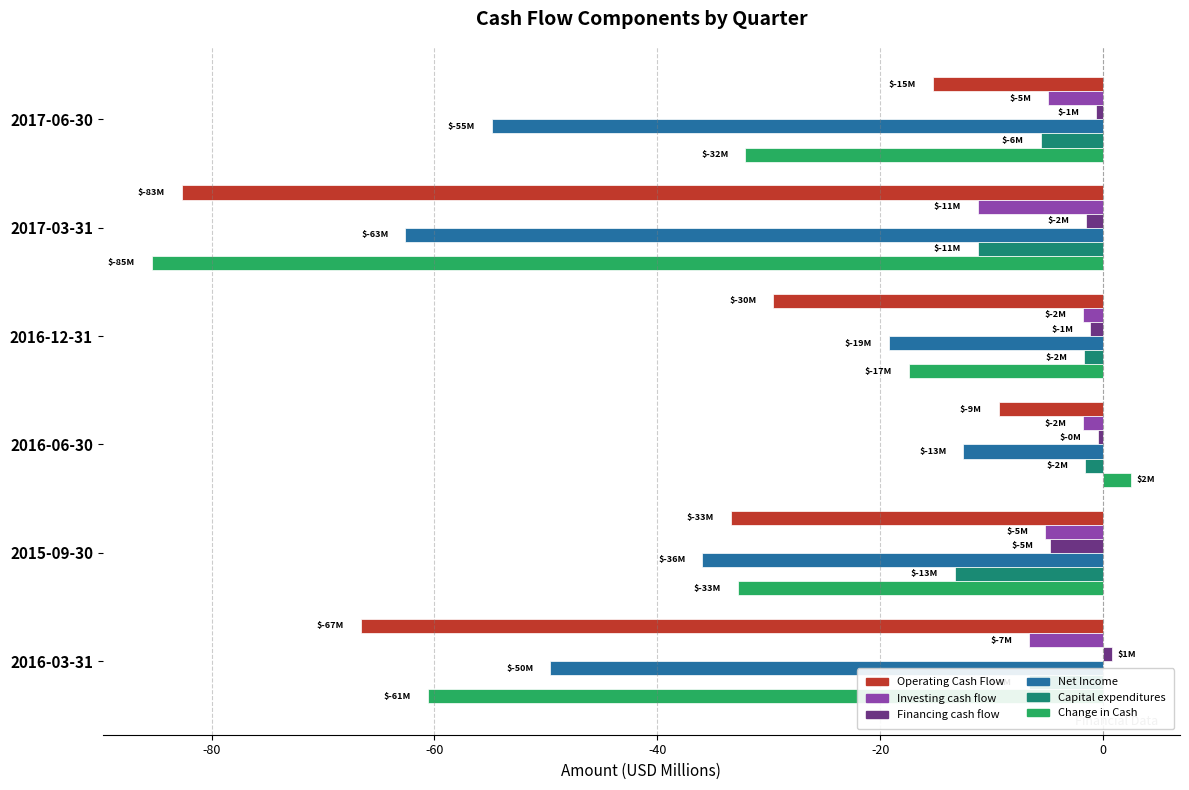

Rank the categories by Operating Cash Flow value from lowest to highest.

2017-03-31, 2016-03-31, 2015-09-30, 2016-12-31, 2017-06-30, 2016-06-30